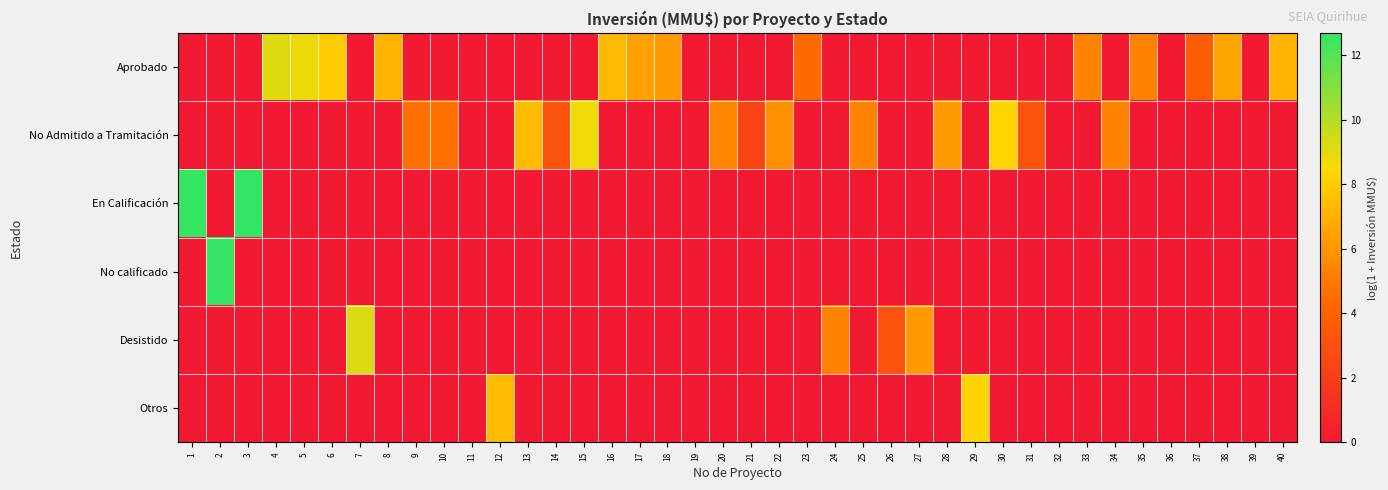

Between 14 and 27, which is larger?

14